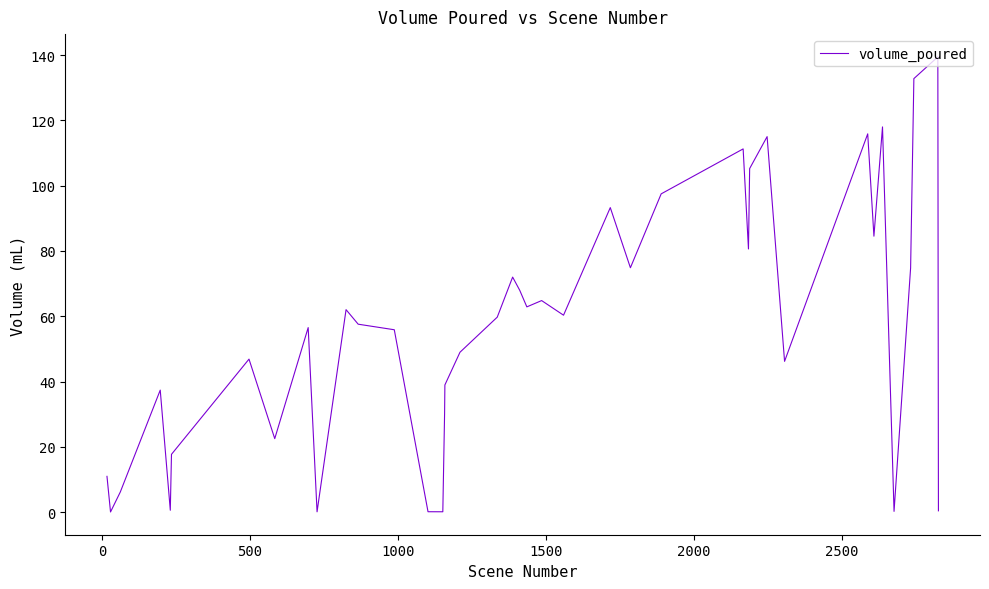

What is the maximum value shown in the chart?

139.4